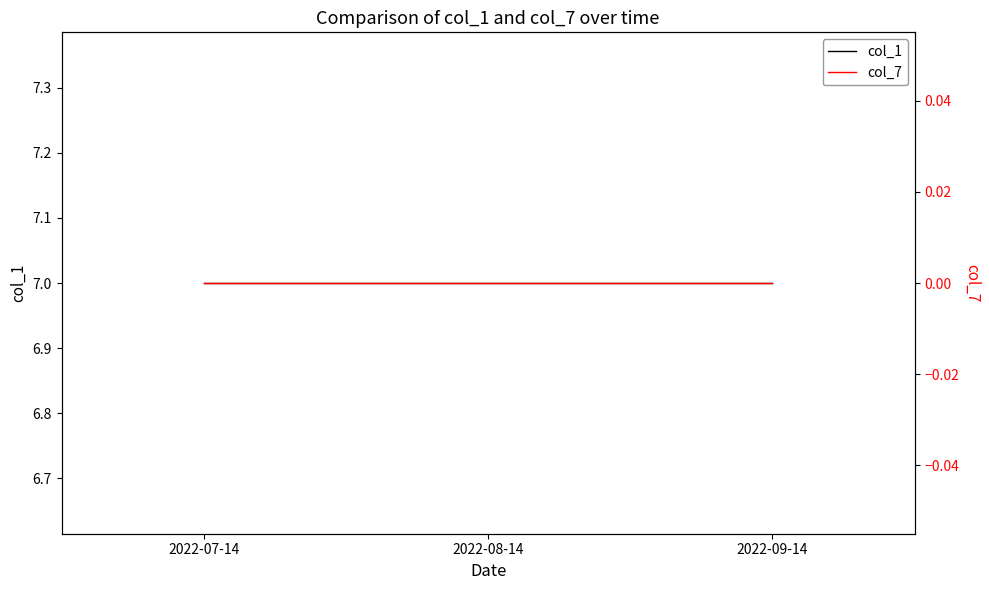

Does the chart have visible grid lines?

No